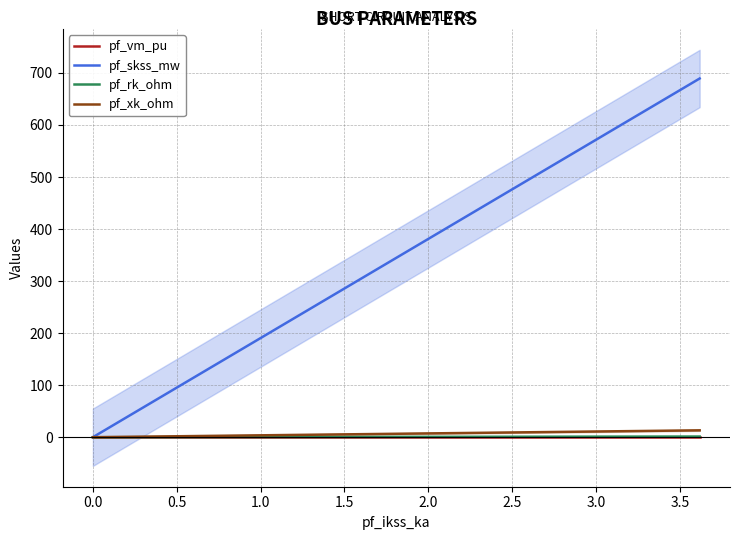

After their last crossing, which series has the higher values: pf_rk_ohm or pf_vm_pu?

pf_rk_ohm